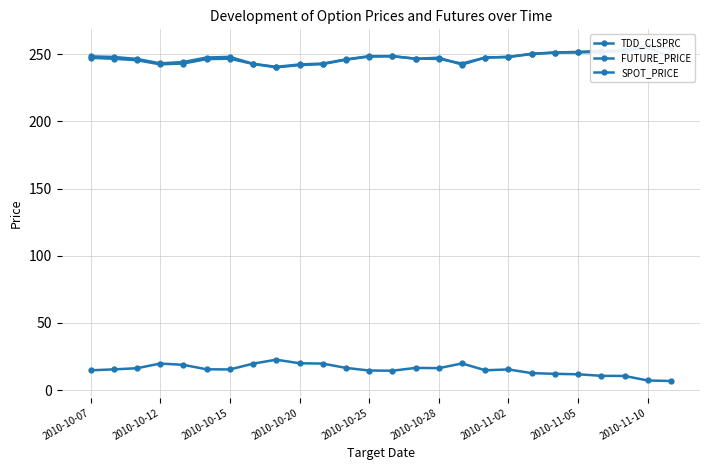

True or false: FUTURE_PRICE and TDD_CLSPRC intersect in this chart.

False